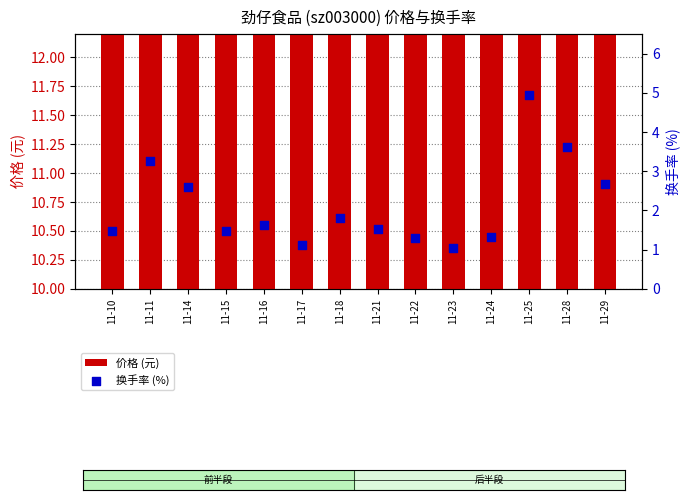

What are all the series names shown in the legend?

价格 (元), 换手率 (%)